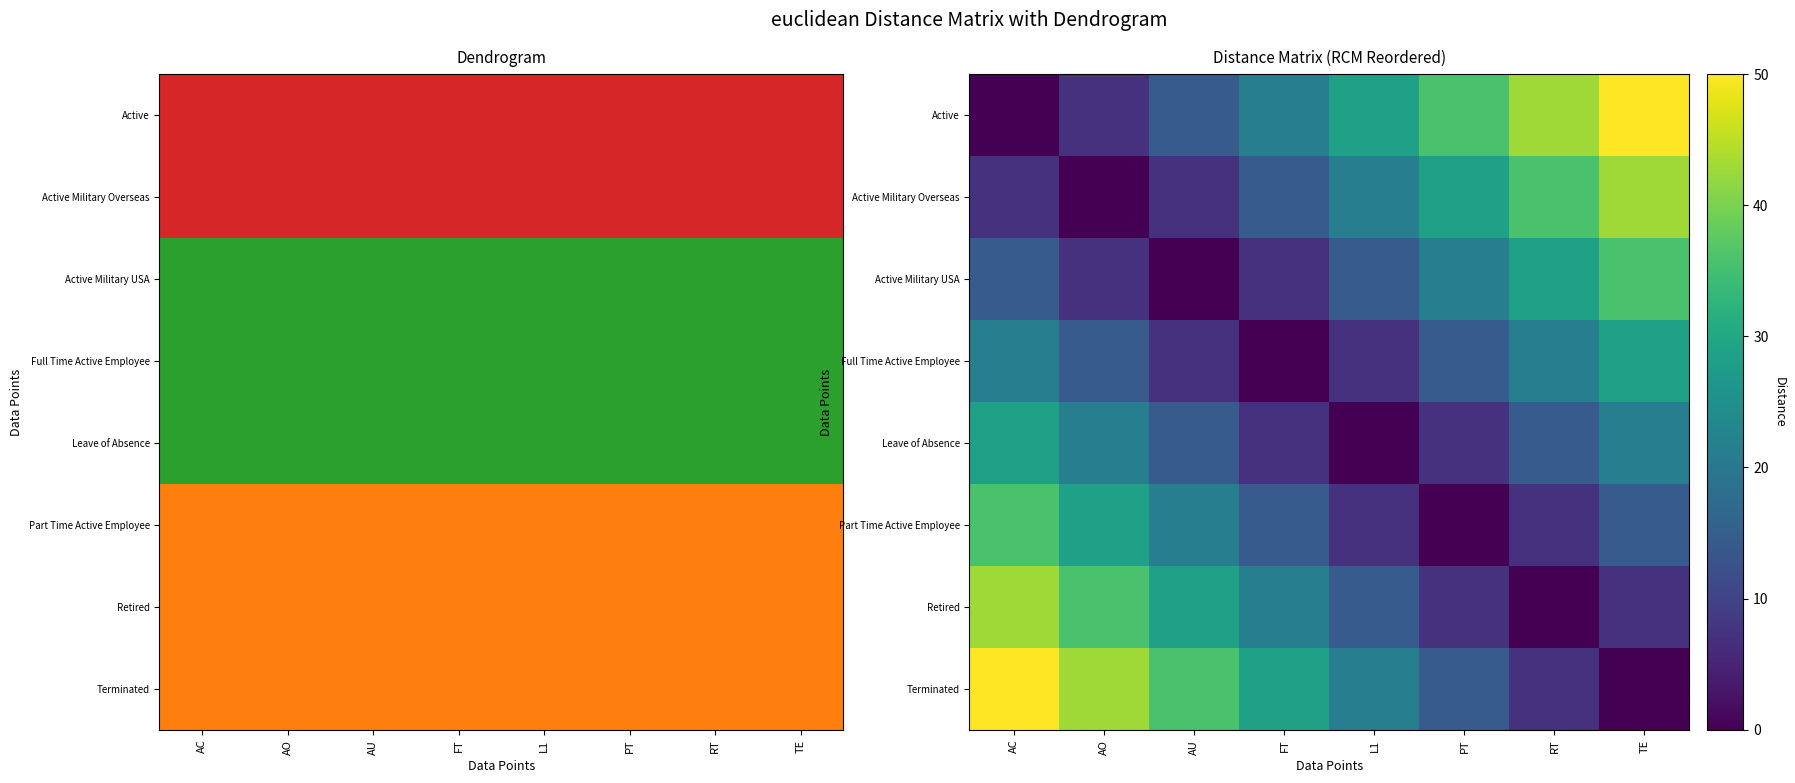

What is the difference between the second highest and minimum values in the Active Military USA series?

28.6